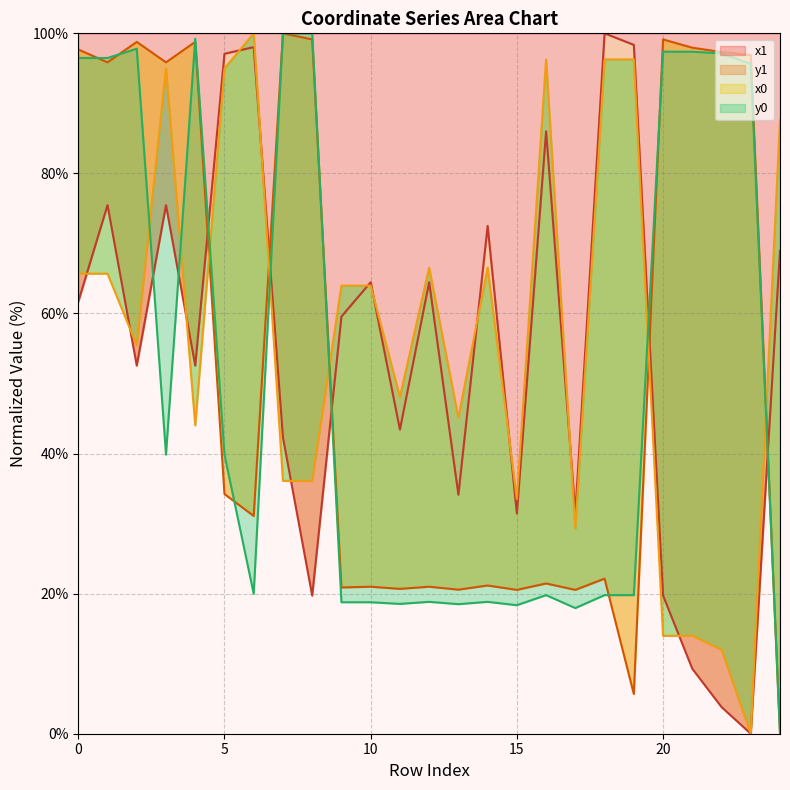

The y1 series shows 41.5 at 2. True or false?

False